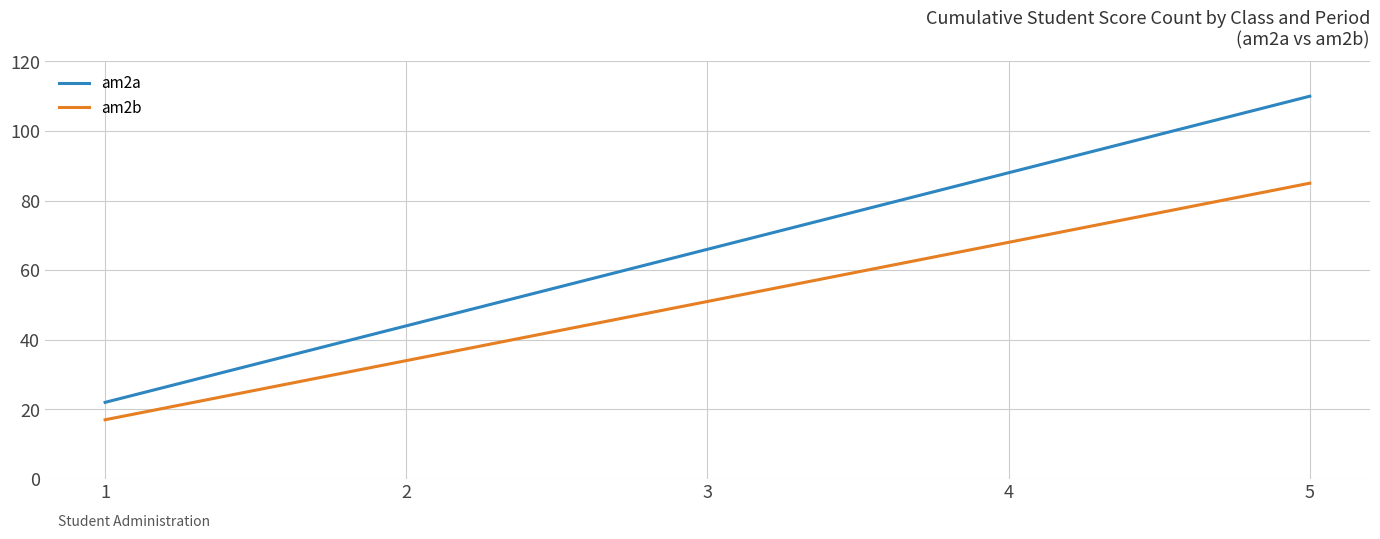

What is the total value across all series at 5?

195